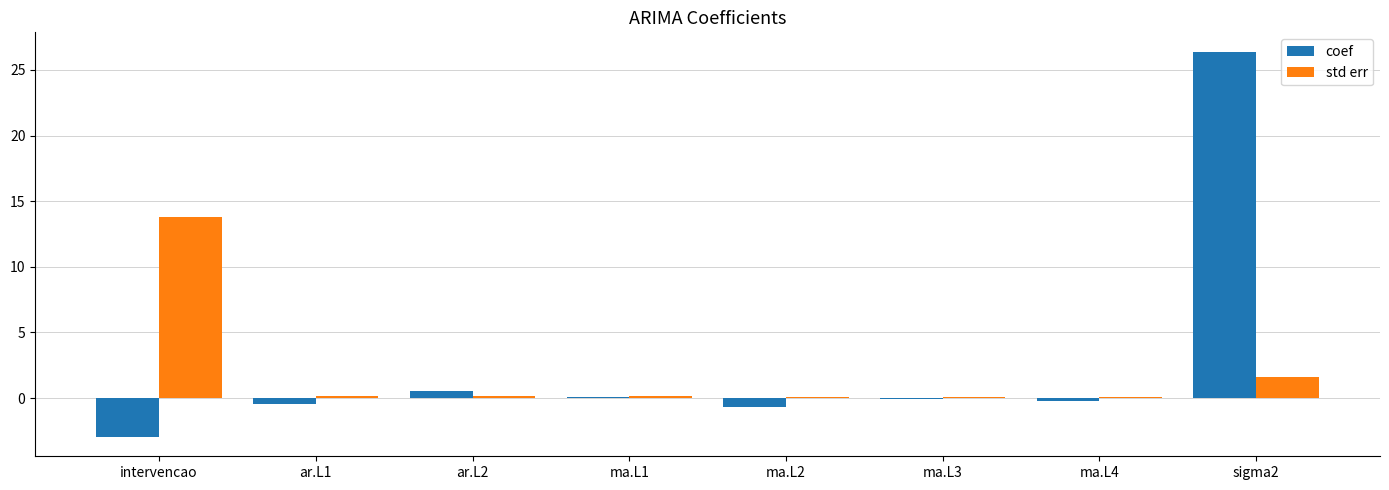

Where is std err nearest to the value 6?

sigma2